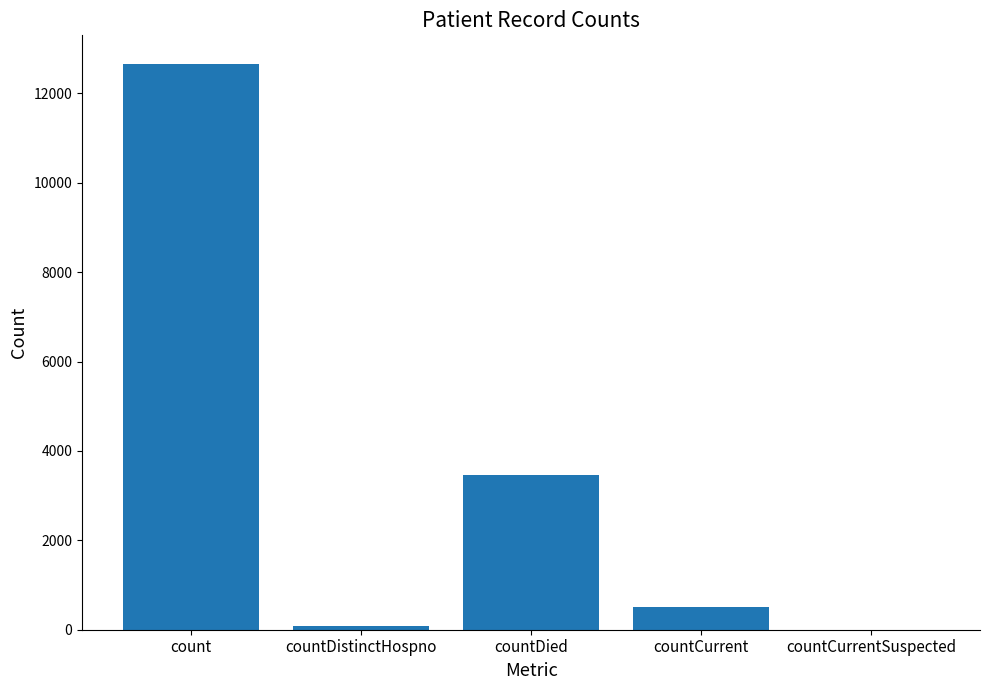

The value at countCurrentSuspected is 0. True or false?

True